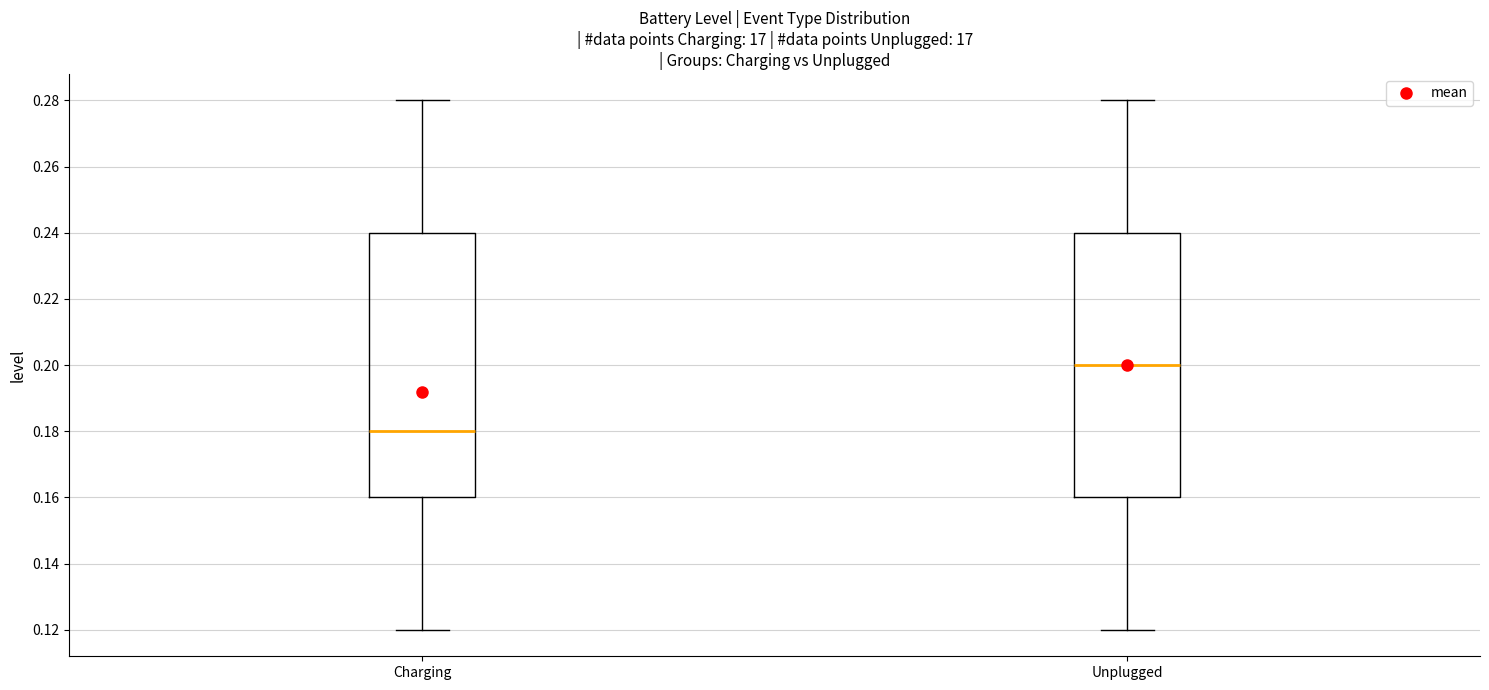

Which box has the highest median line?

Unplugged